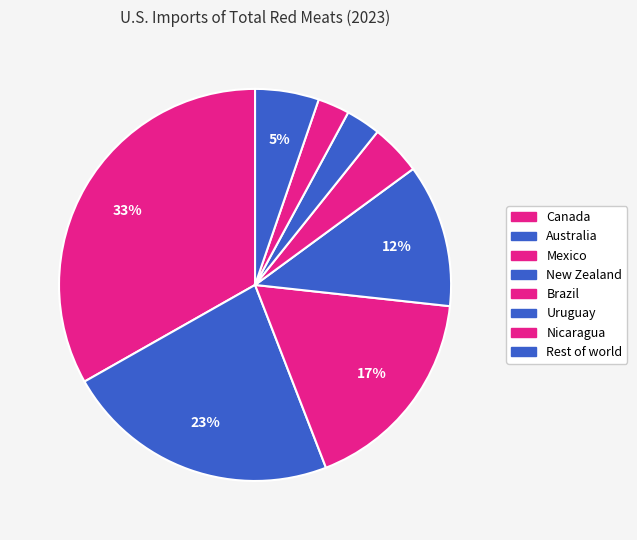

How many segments does this pie chart have?

8